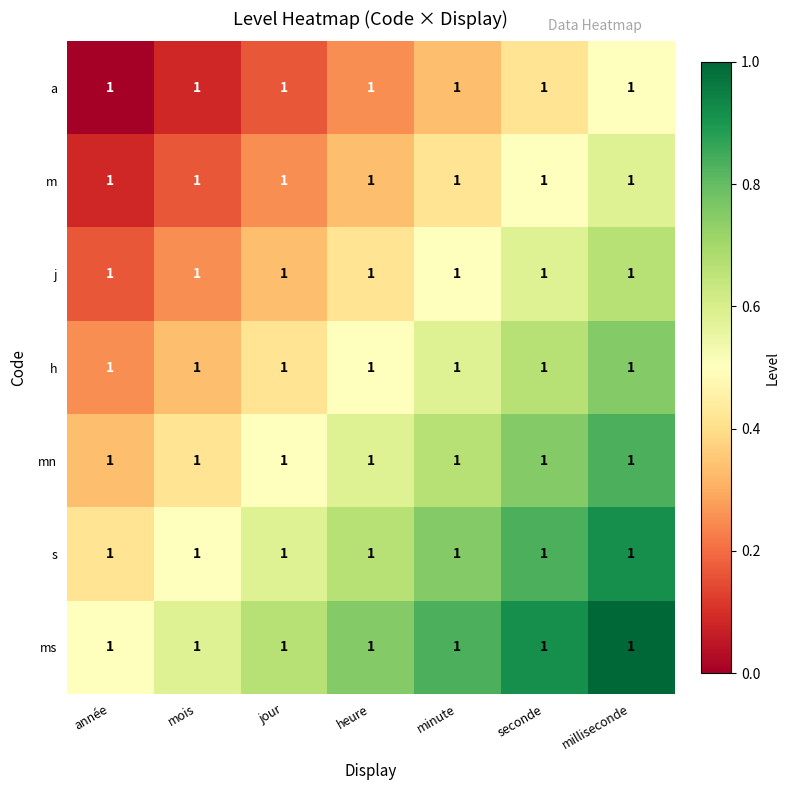

At which category is the sum across all series the highest?

milliseconde